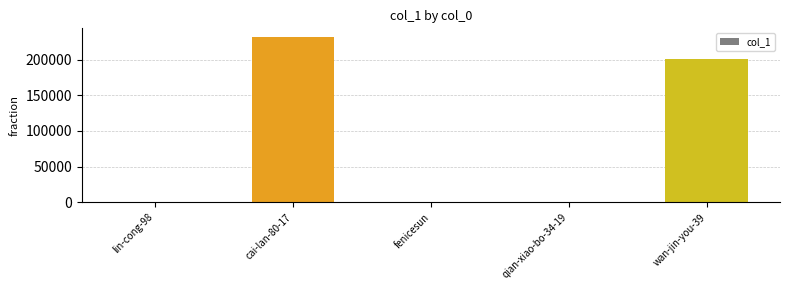

What is the sum of all values?

434006